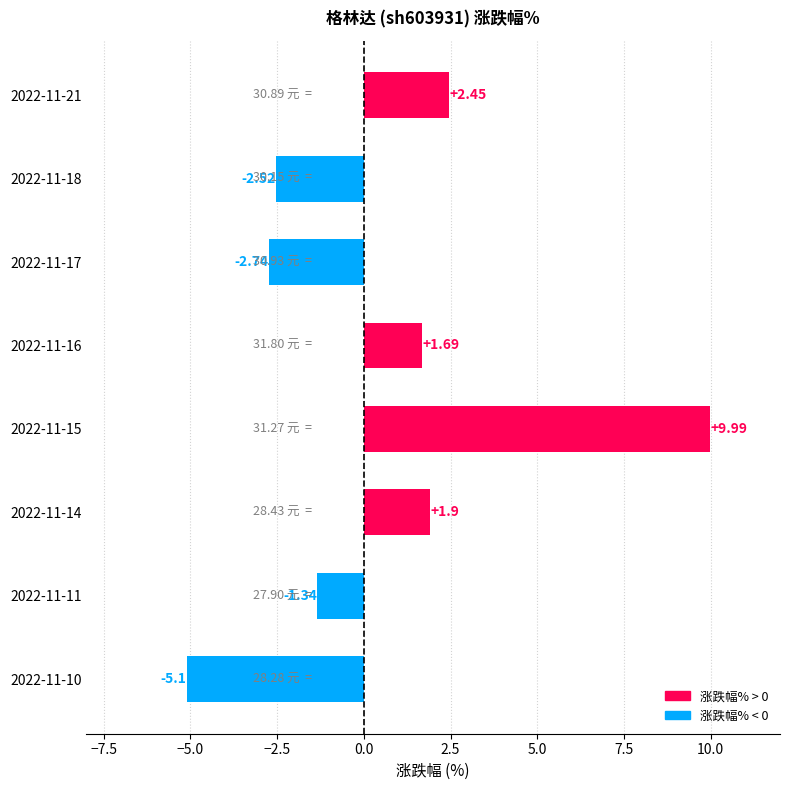

What is the difference between the values at 2022-11-14 and 2022-11-17?

4.6